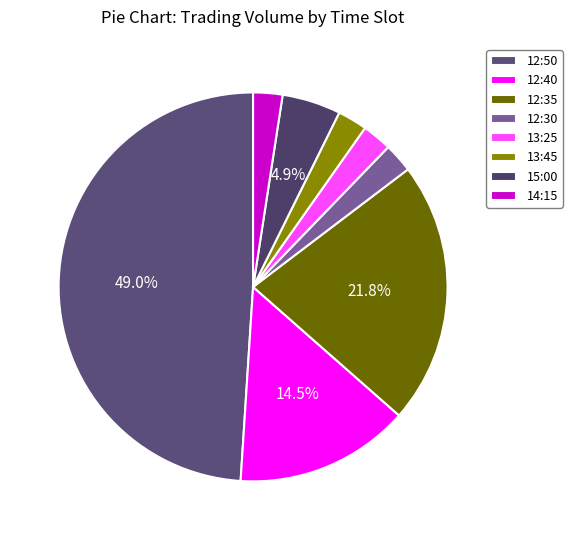

To the nearest percent, what is the difference between the 12:40 and 12:30 slice percentages?

12%